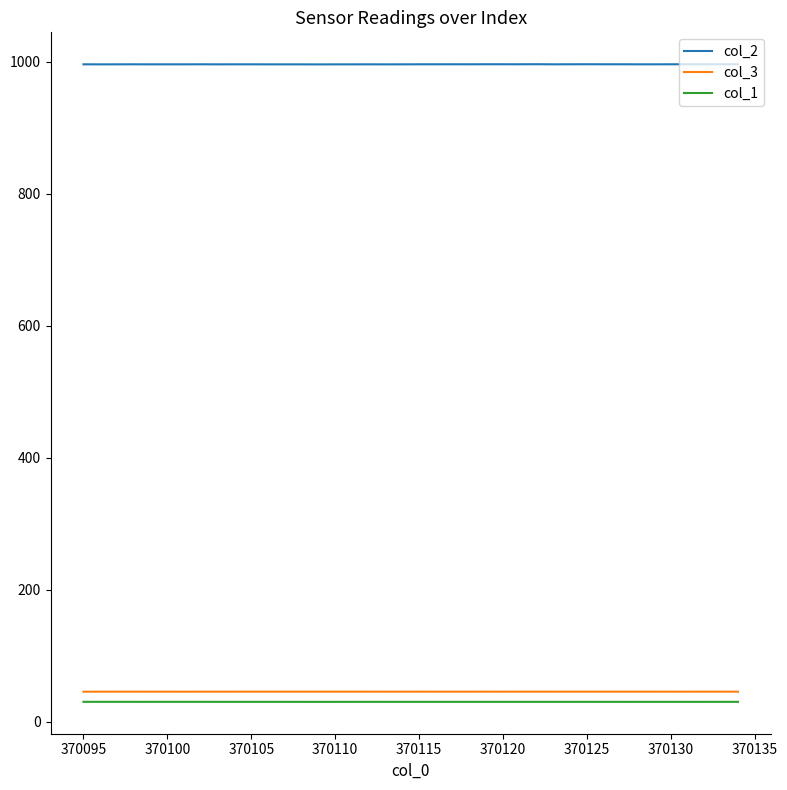

True or false: col_1 and col_3 cross at least once.

False